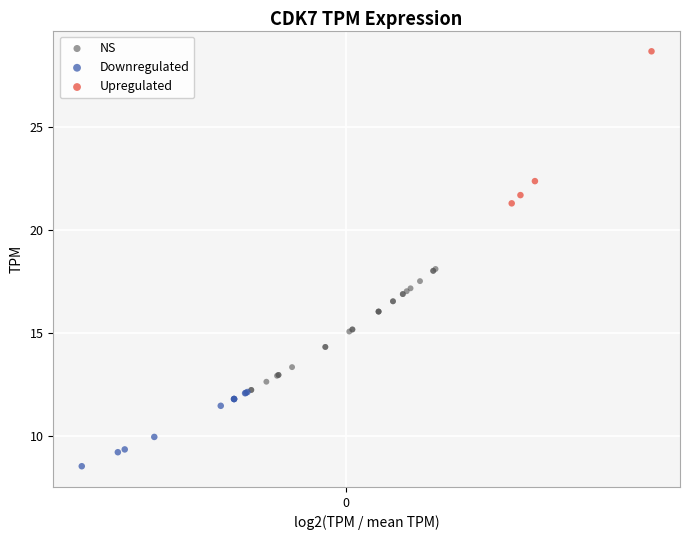

Which series contains the lowest Y value?

Downregulated